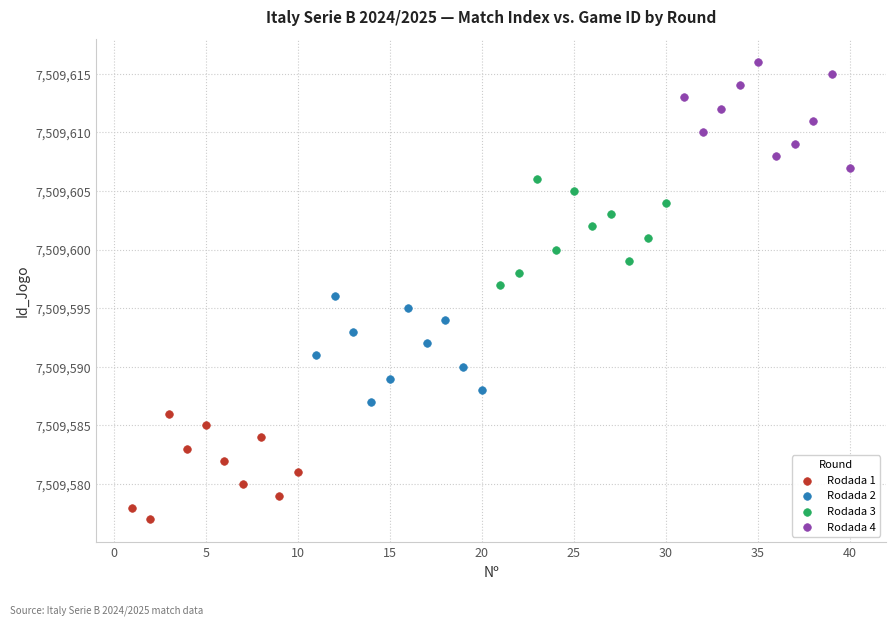

Which series contains the highest Y value?

Rodada 4